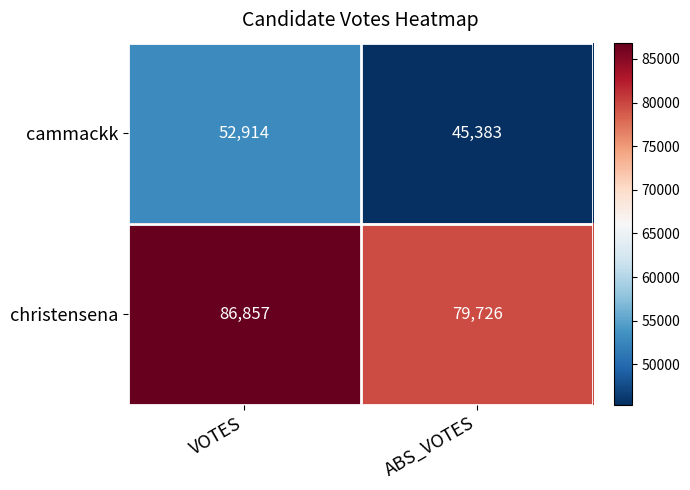

What is the highest value of the cammackk series?

52914